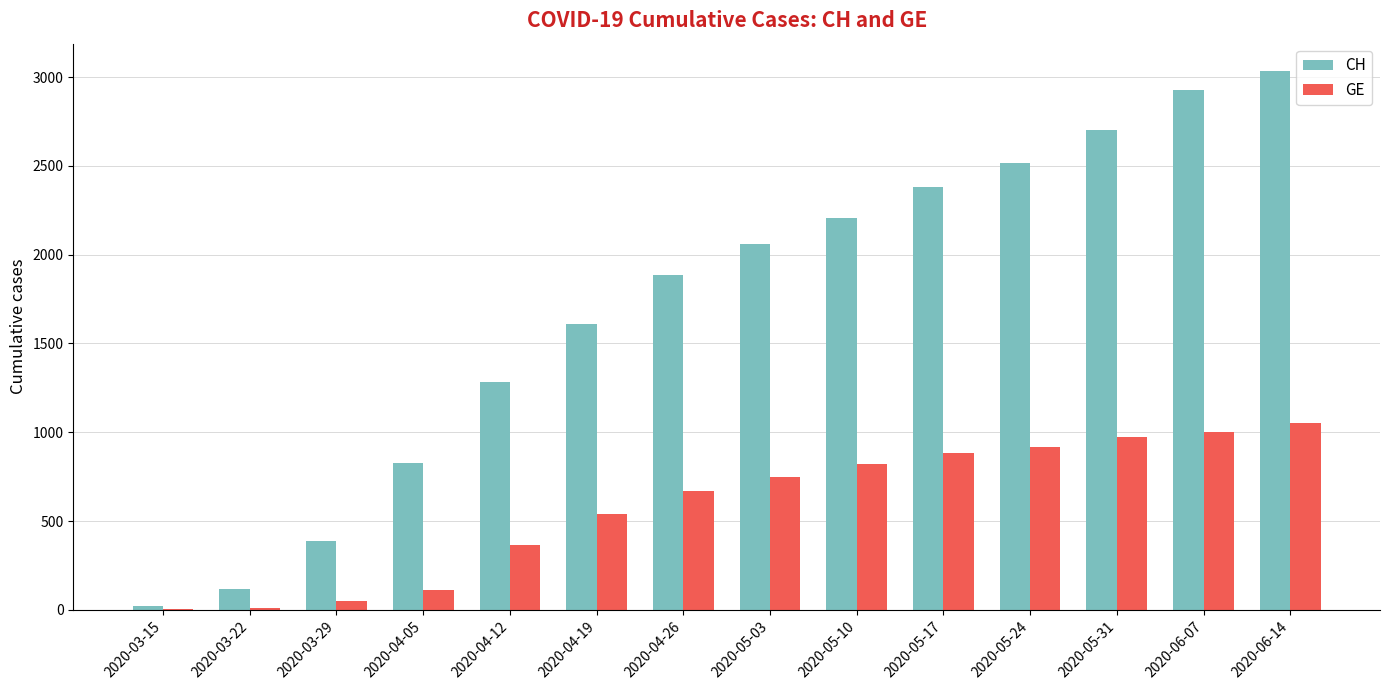

What is the sum of all GE values?

8146